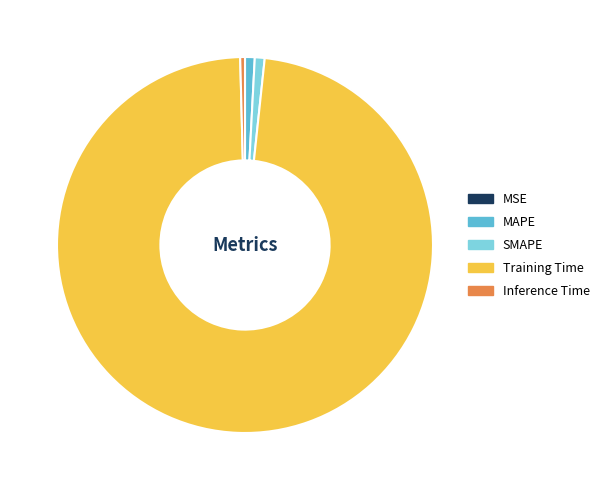

Which category has the biggest portion of the pie?

Training Time